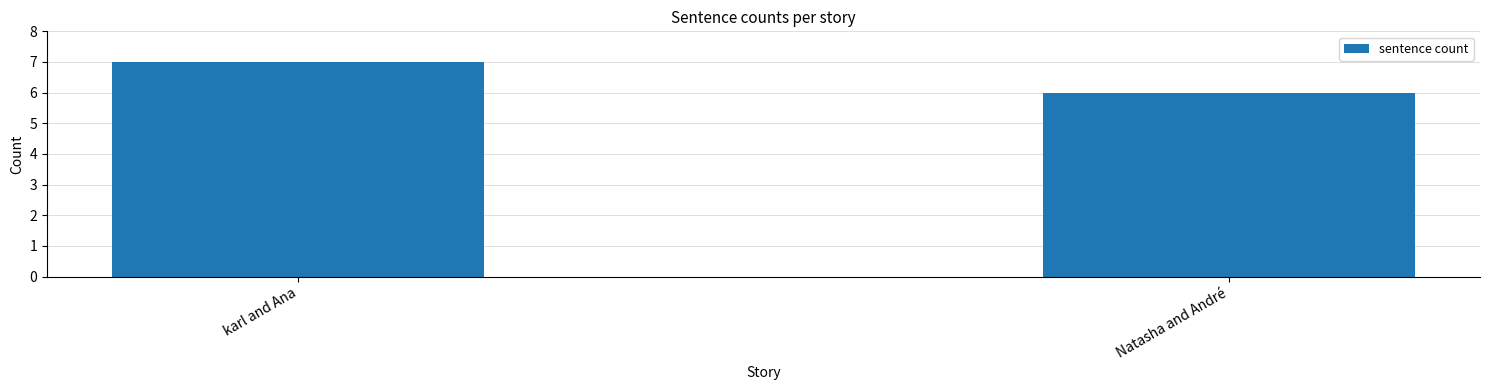

What position from the right is Natasha and André?

1